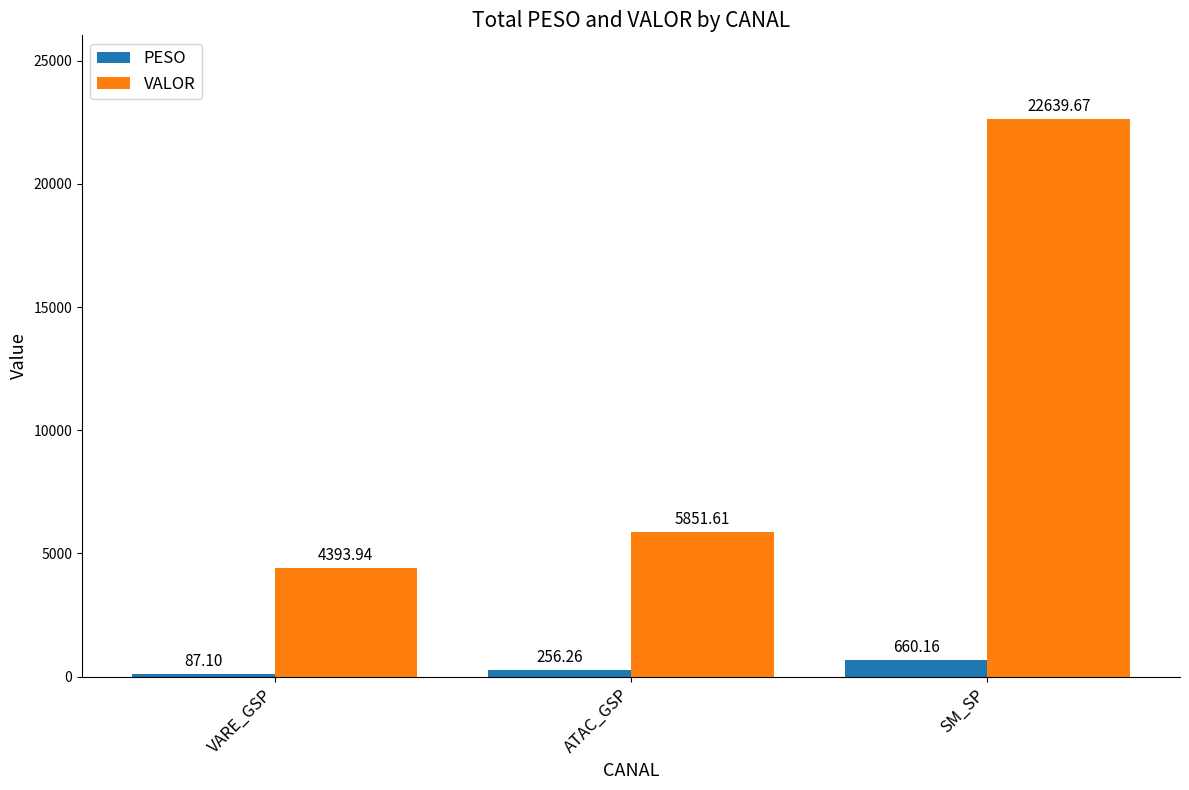

What is the label of the 3rd bar from the left?

SM_SP